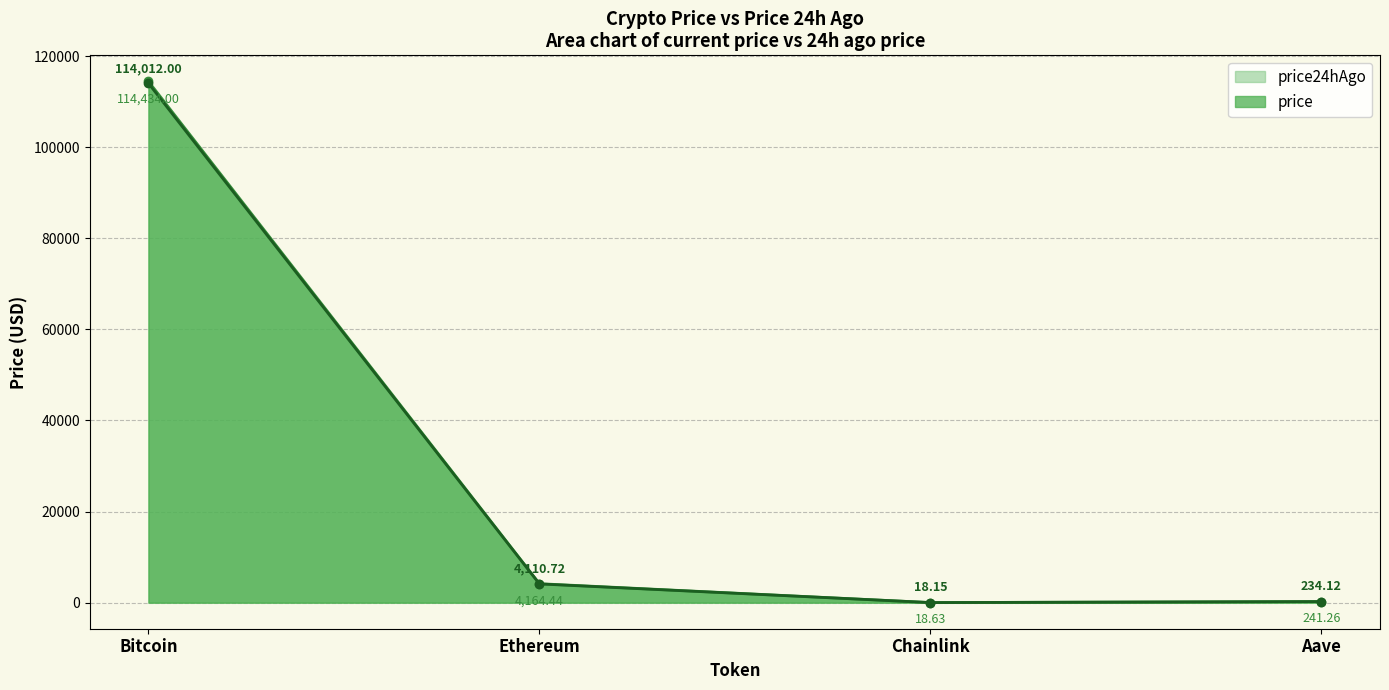

True or false: price24hAgo and price cross at least once.

False